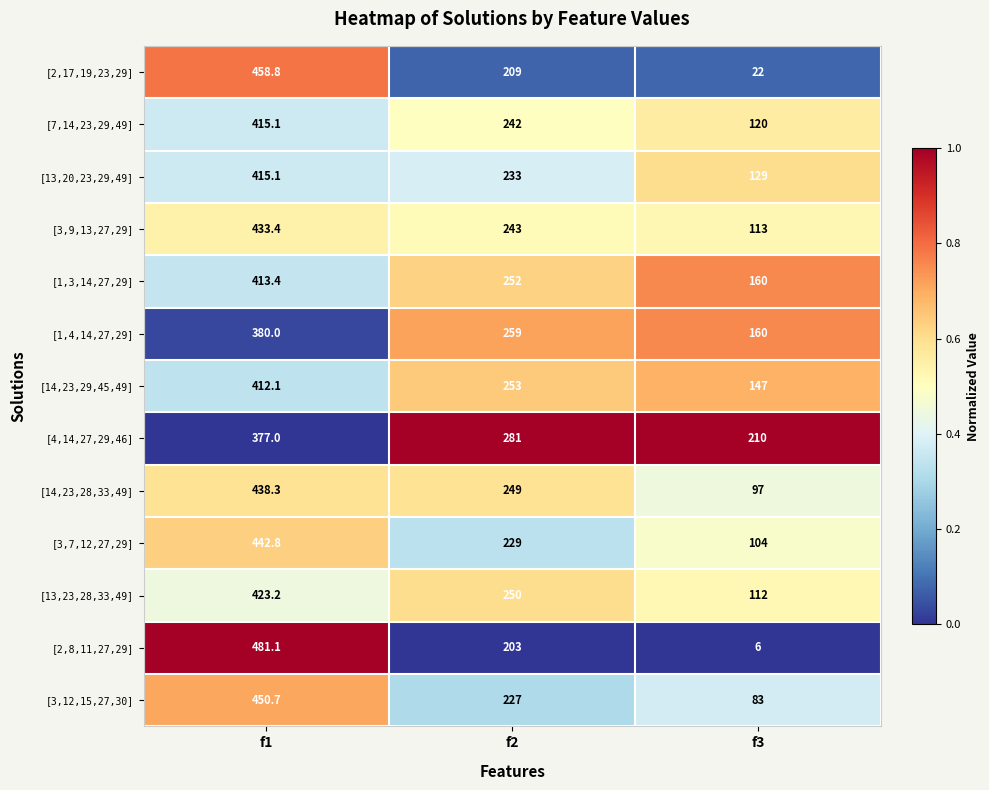

What is the total value across all series at f3?

1463.0